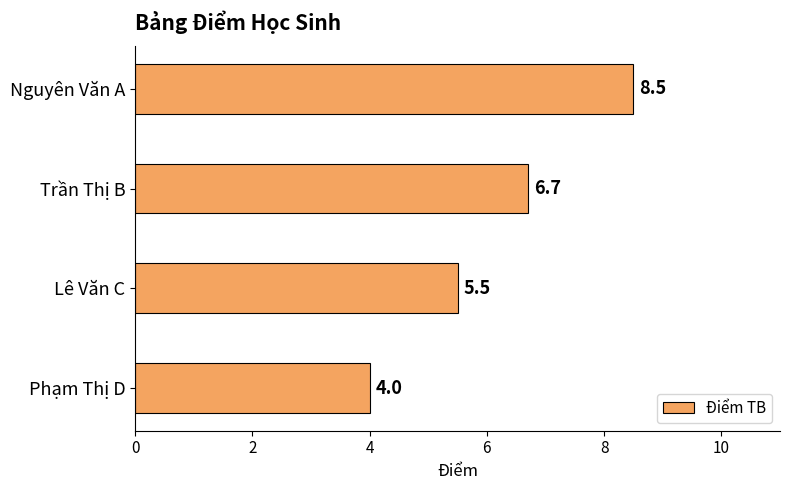

Count the values in the range 5 to 8.

2